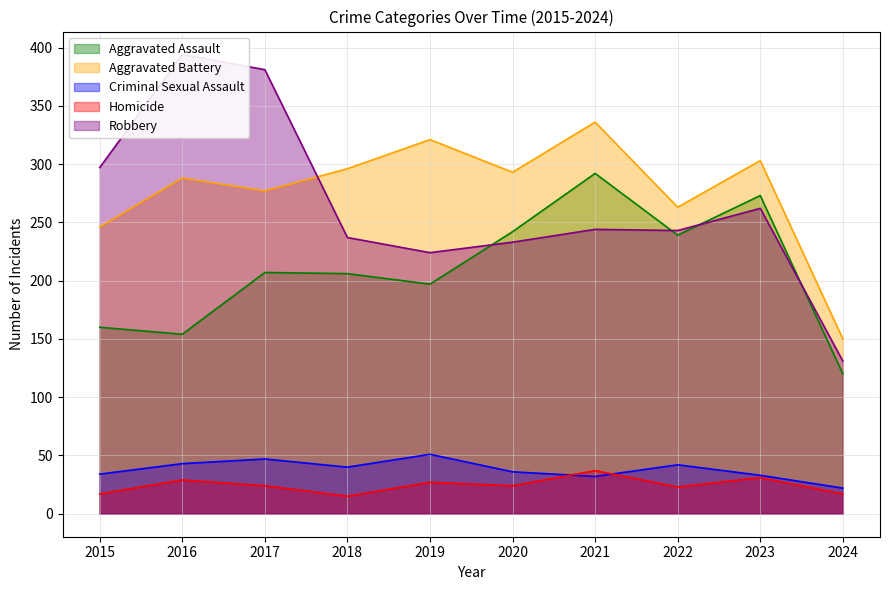

True or false: Homicide and Aggravated Battery intersect in this chart.

False